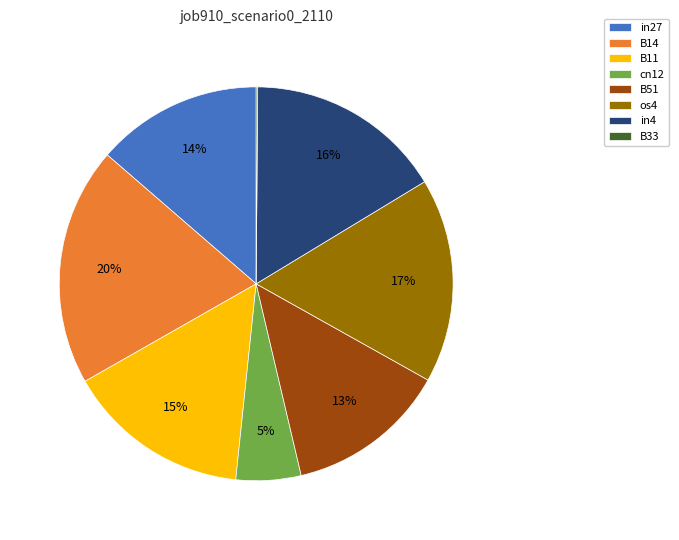

To the nearest percent, what is the average slice percentage?

12%